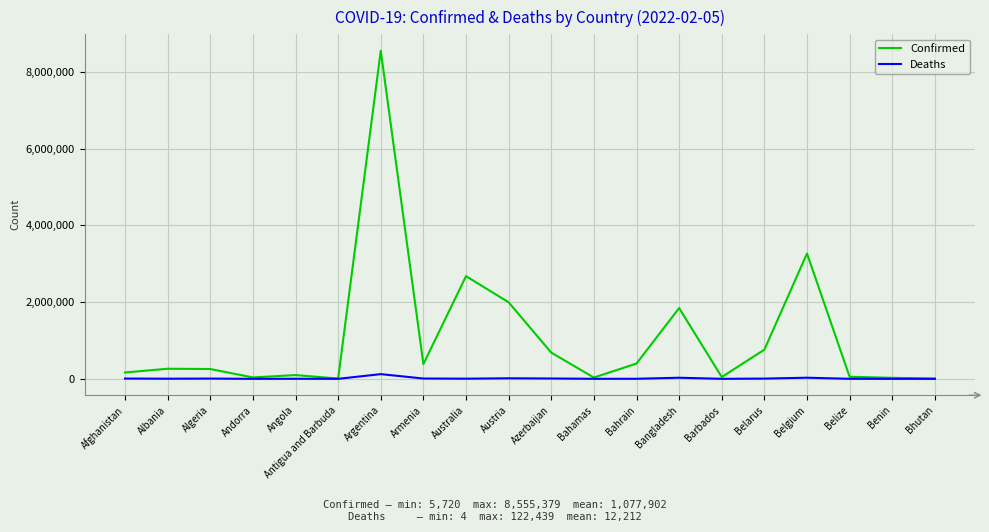

How many lines are shown in the chart?

2